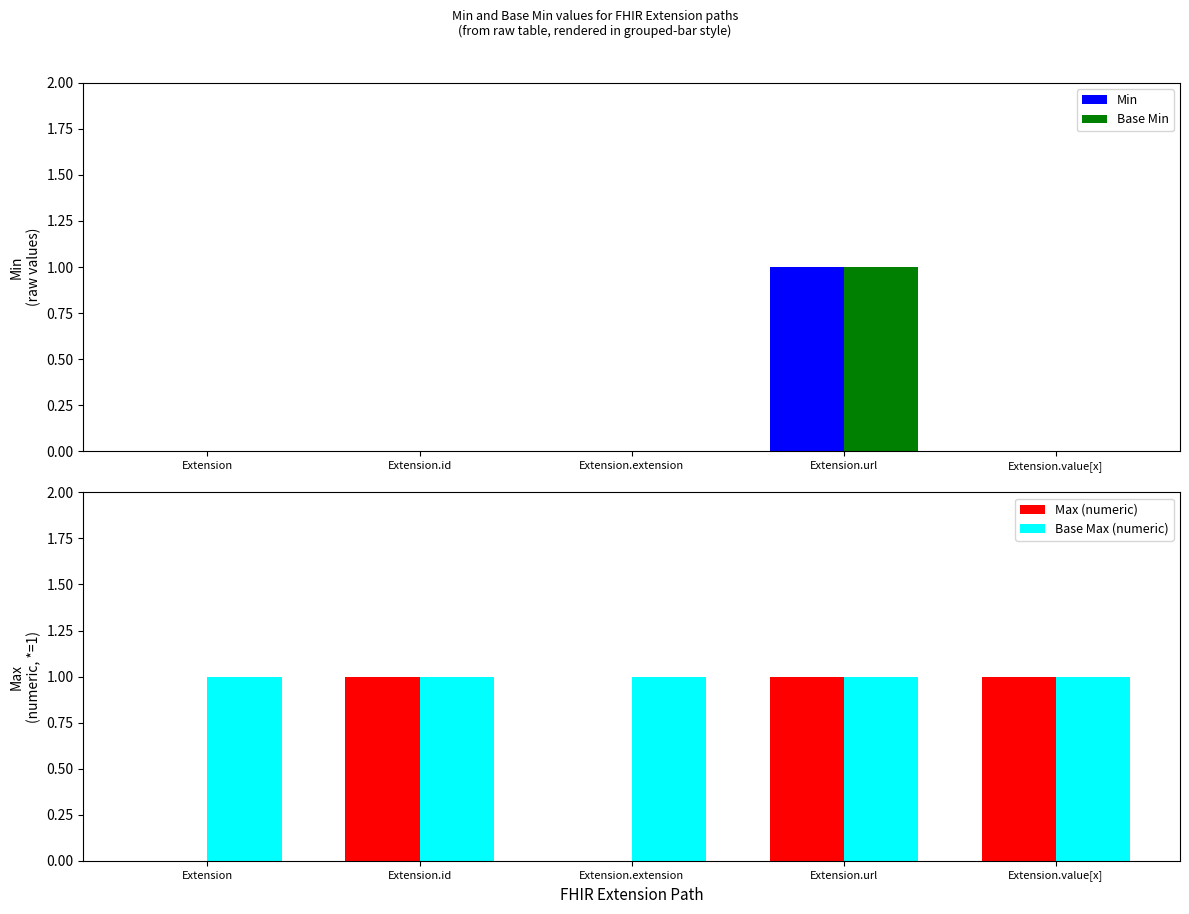

Reading left to right, what are all the values shown in this chart?

Min: Extension=0	Extension.id=0	Extension.extension=0	Extension.url=1	Extension.value[x]=0
Base Min: Extension=0	Extension.id=0	Extension.extension=0	Extension.url=1	Extension.value[x]=0
Max (numeric): Extension=0	Extension.id=1	Extension.extension=0	Extension.url=1	Extension.value[x]=1
Base Max (numeric): Extension=1	Extension.id=1	Extension.extension=1	Extension.url=1	Extension.value[x]=1